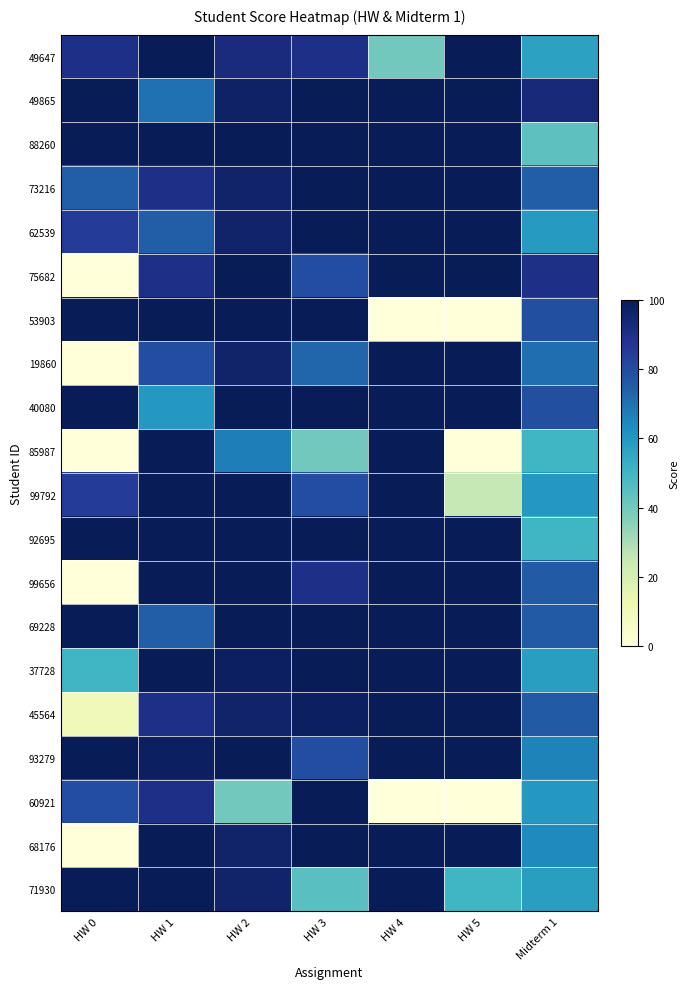

Which series changed the most between HW 2 and HW 5?

53903